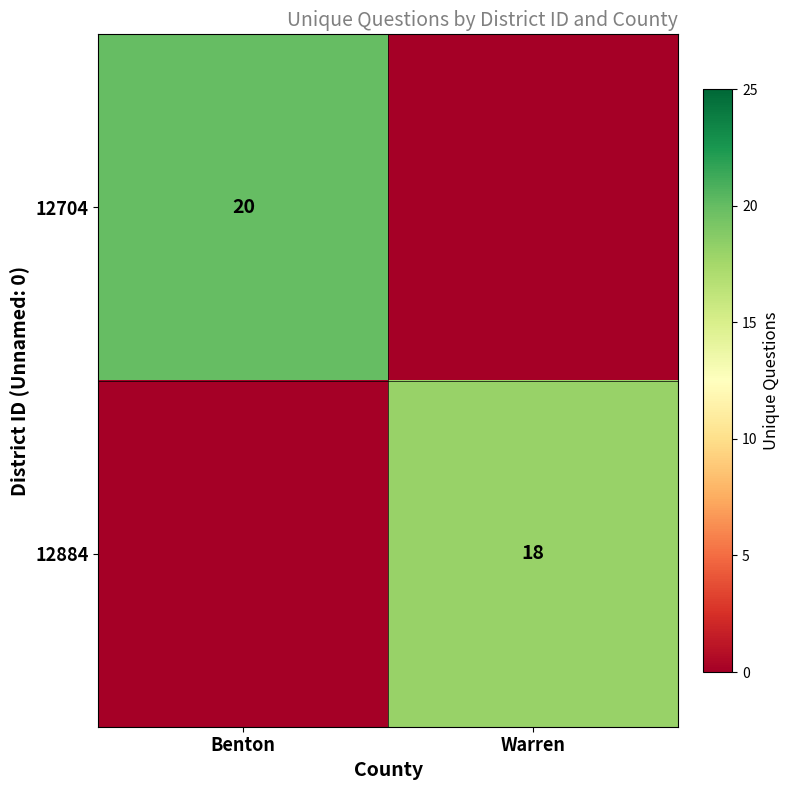

How many series are shown in this chart?

2